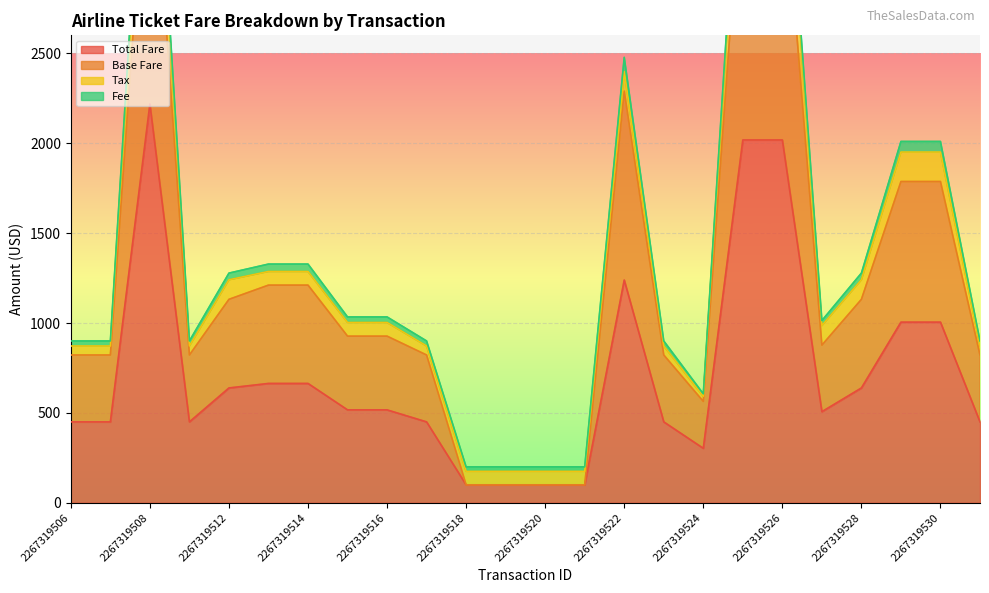

The value of Total Fare at 2267319520 is 100.0. True or false?

True